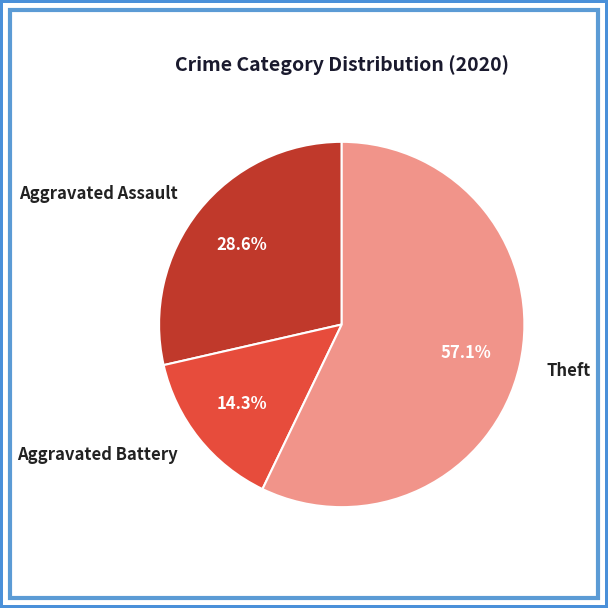

Count the number of slices in the pie.

3